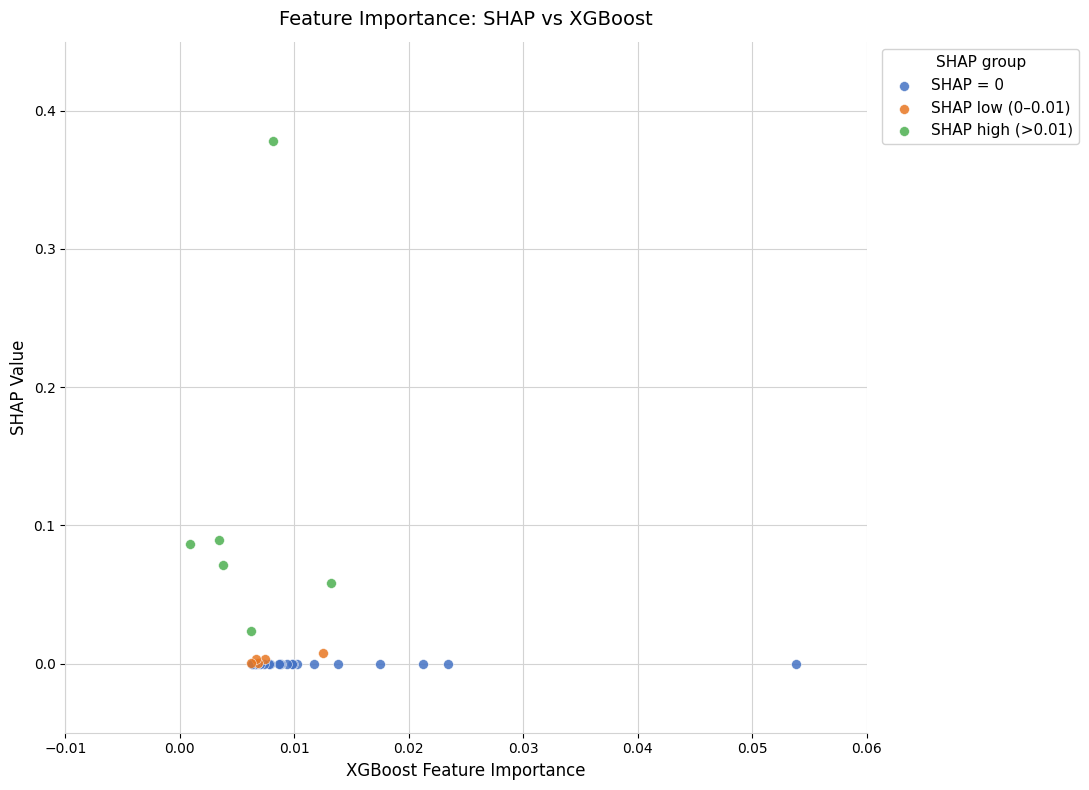

Which series contains the highest Y value?

SHAP high (>0.01)